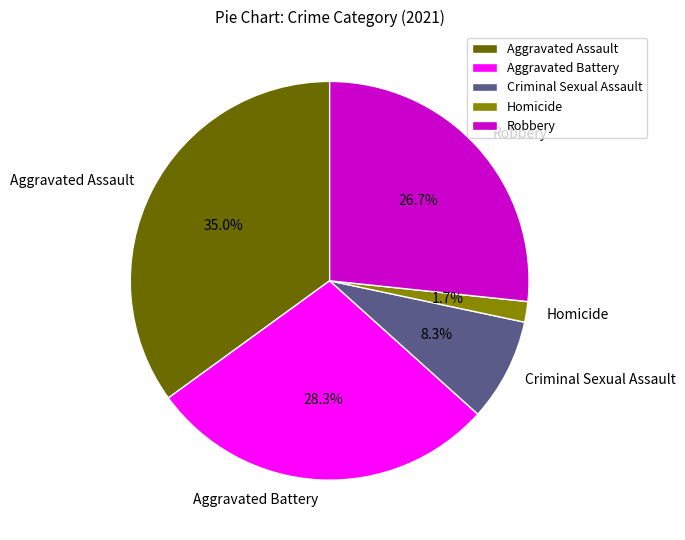

Is there any slice that represents more than half of the pie?

No